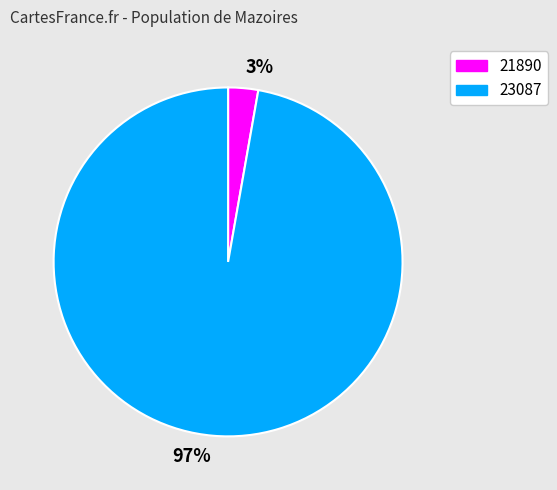

Which category accounts for the majority?

23087